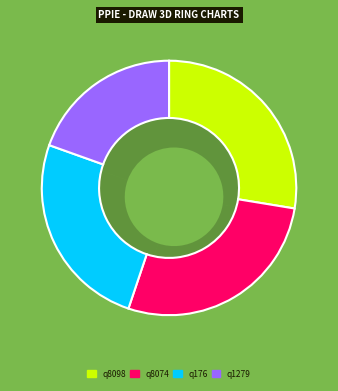

Is it true that q8098 is 28% of the pie?

True